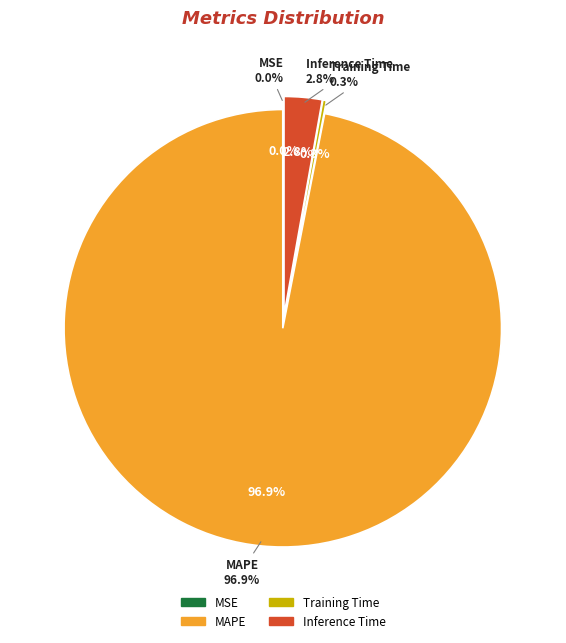

To the nearest percent, what is the average slice percentage?

25%